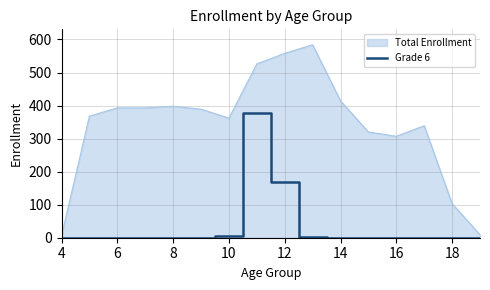

Which series has the largest range (max minus min)?

Total Enrollment